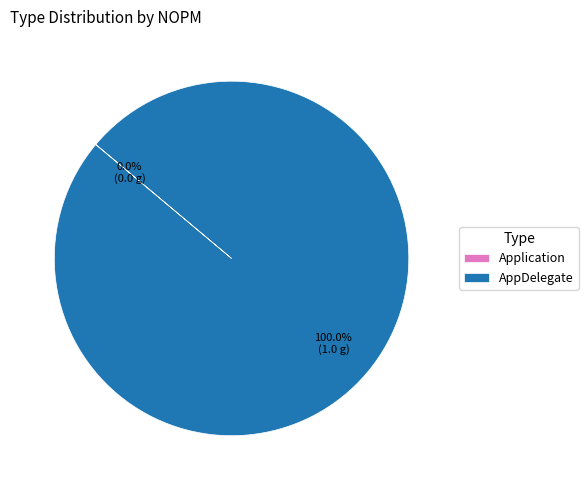

Is it true that AppDelegate is 100% of the pie?

True